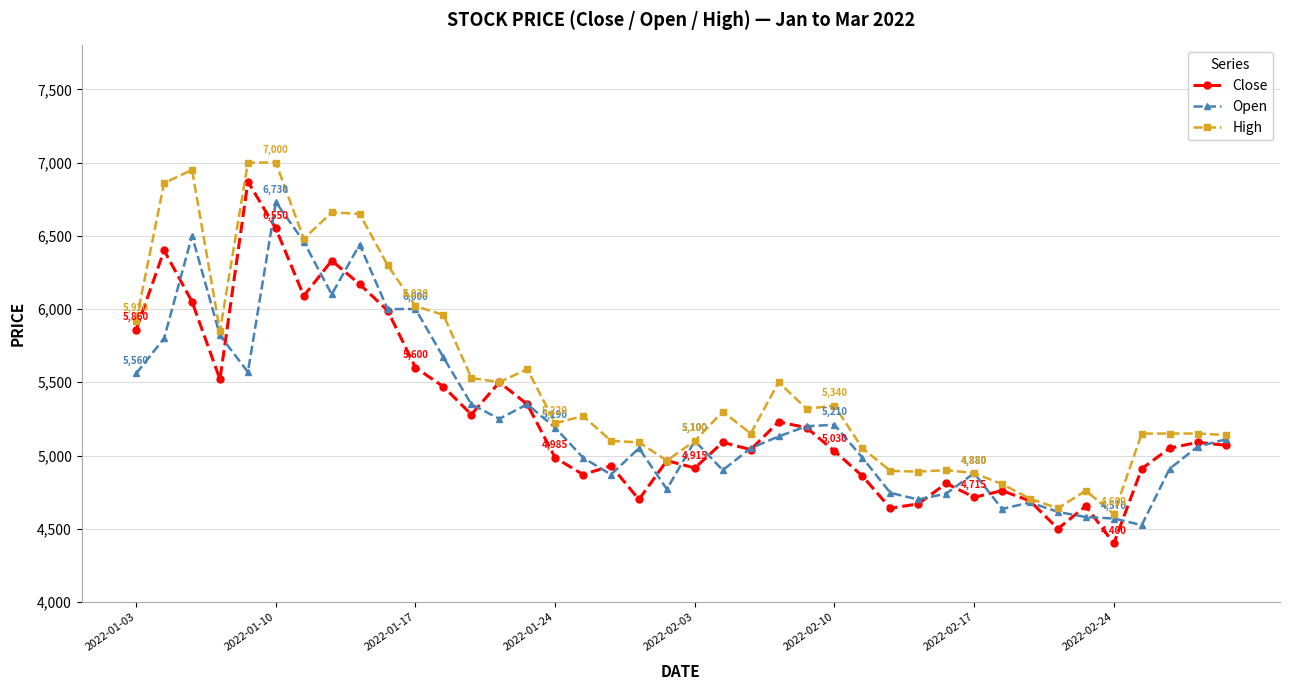

What is the value of the High point at the 18th from the left?

5100